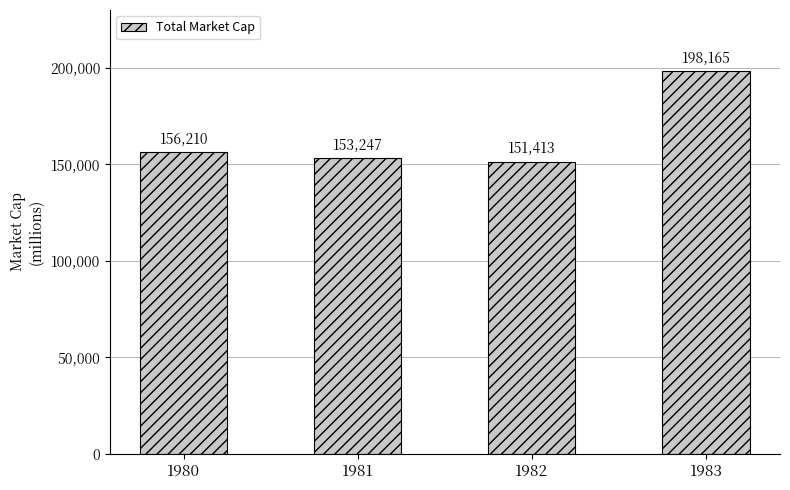

Which has a higher value, 1980 or 1983?

1983